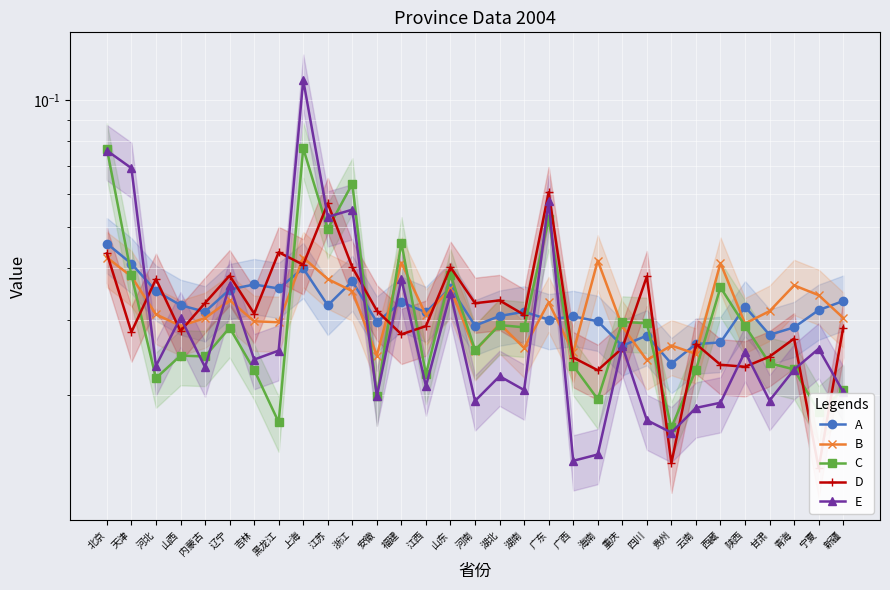

Count the number of categories in the chart.

31